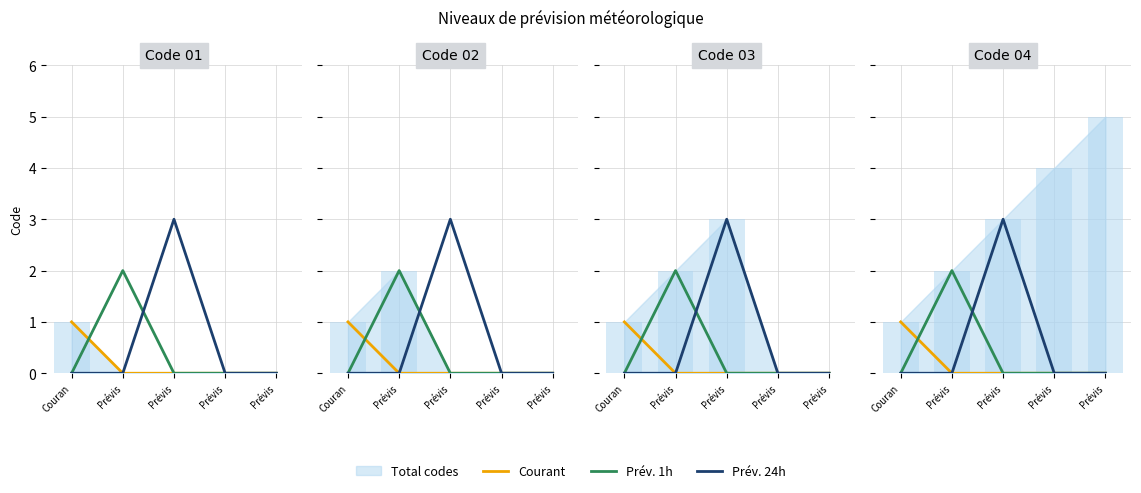

What is the difference between the Total codes values at Couran and Prévis?

1